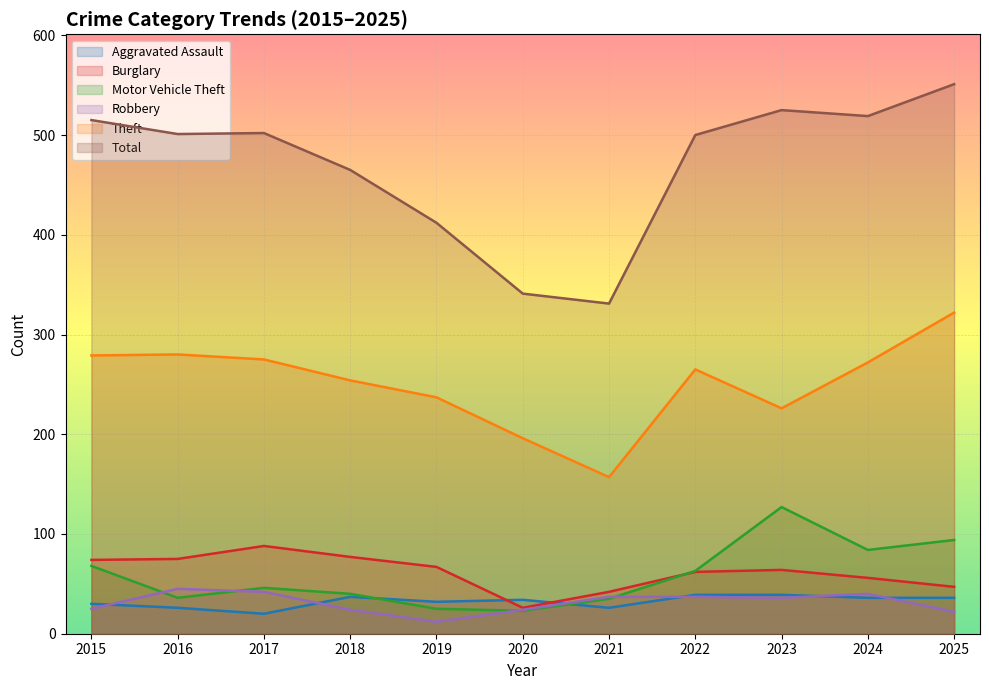

Which series has the largest range (max minus min)?

Total